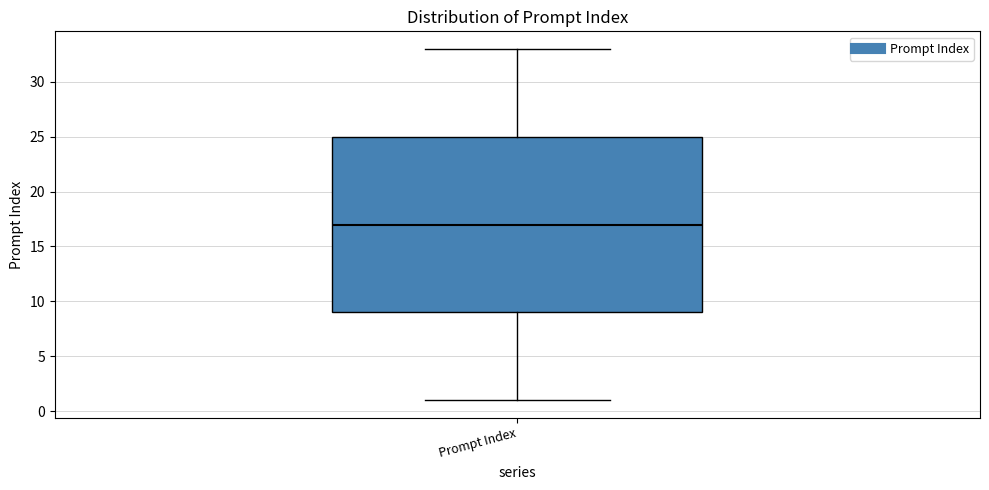

Read this box plot against the y-axis: the position of the median line, the range covered by the box, and the ends of both whiskers. The values are not printed on the chart, so give them approximately, as read against the axis.

median 17, box 9 to 25, whiskers 1 to 33